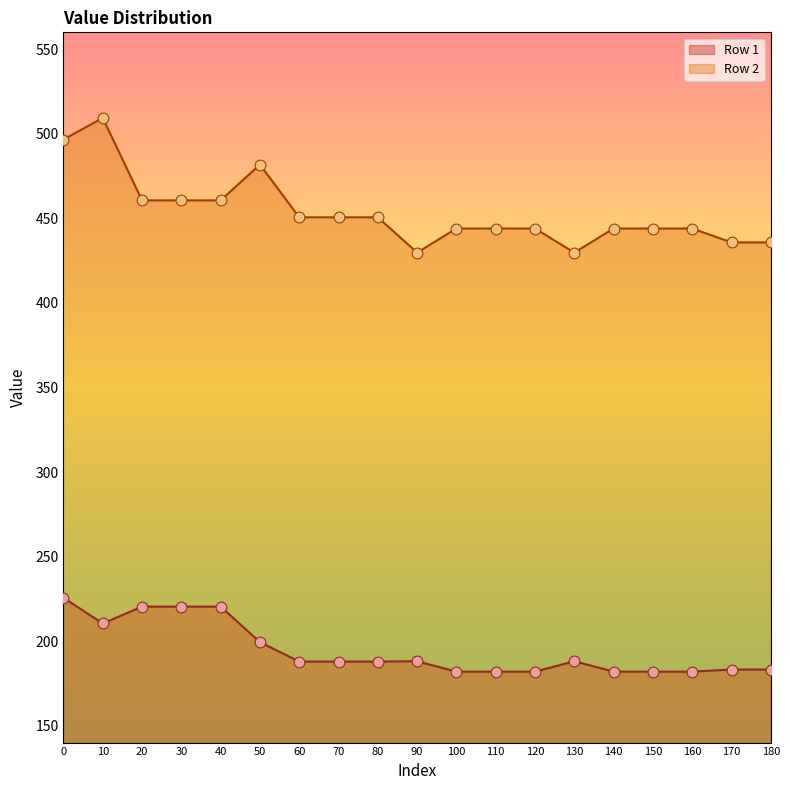

What is the total value across all series at 7?

722.3